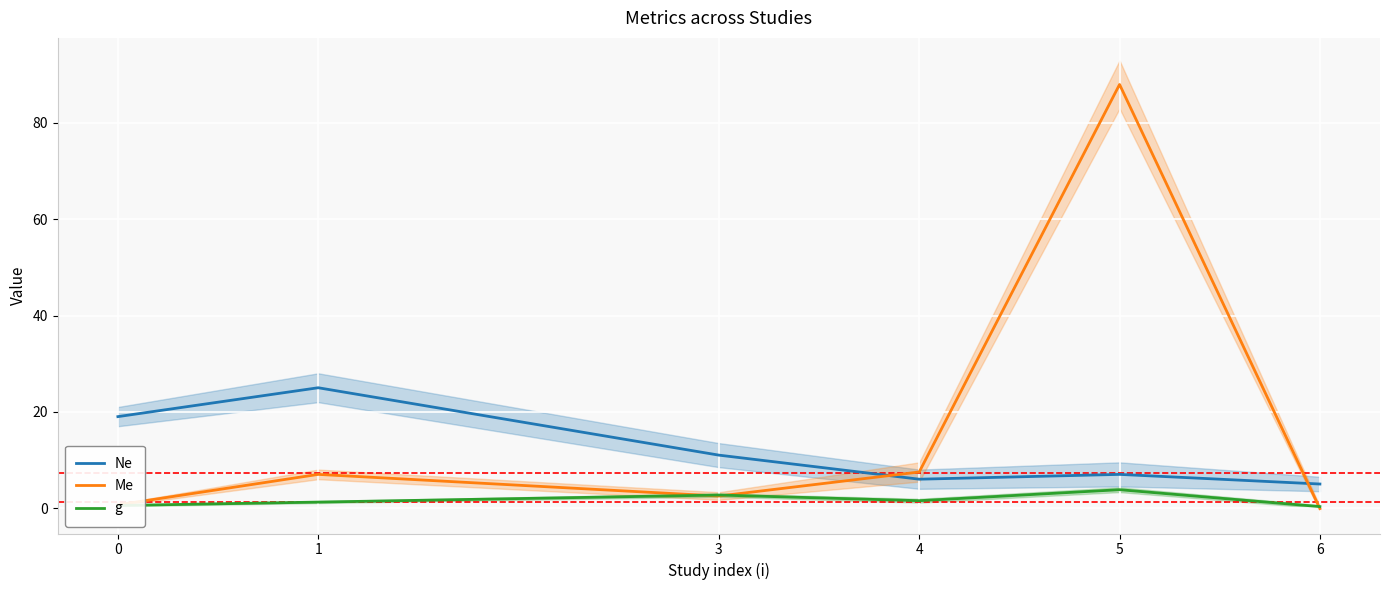

True or false: g and Ne intersect in this chart.

False